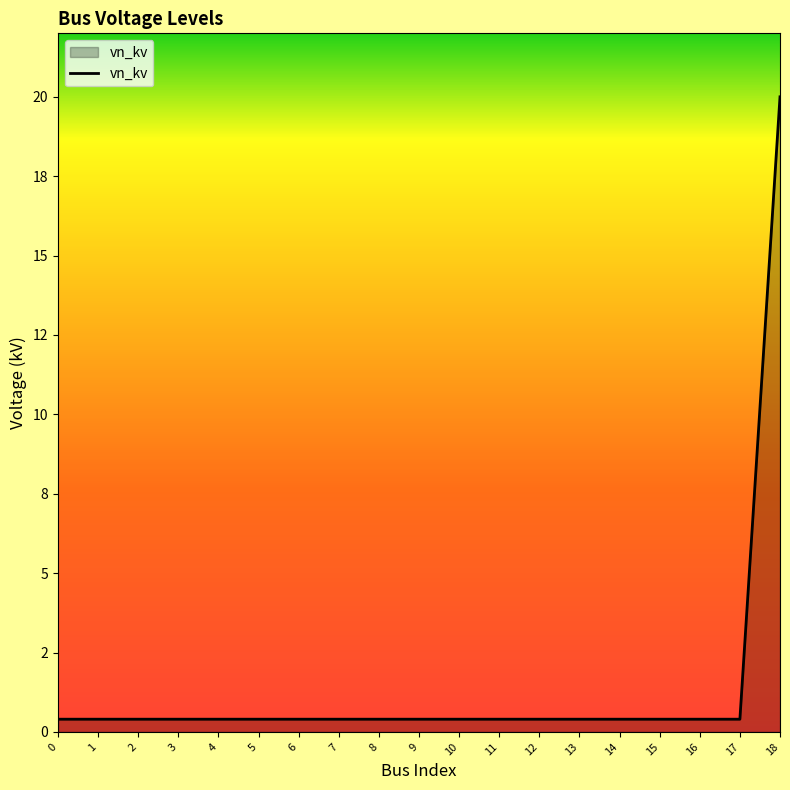

True or false: the data has more than 1 interior local peaks.

False